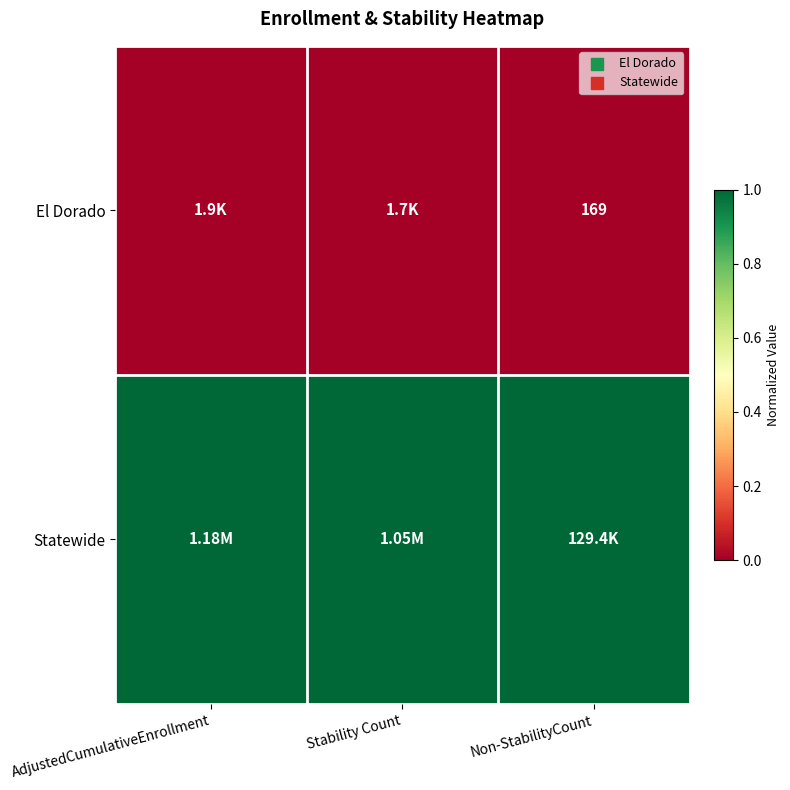

The El Dorado series shows 0 at Non-StabilityCount. True or false?

True